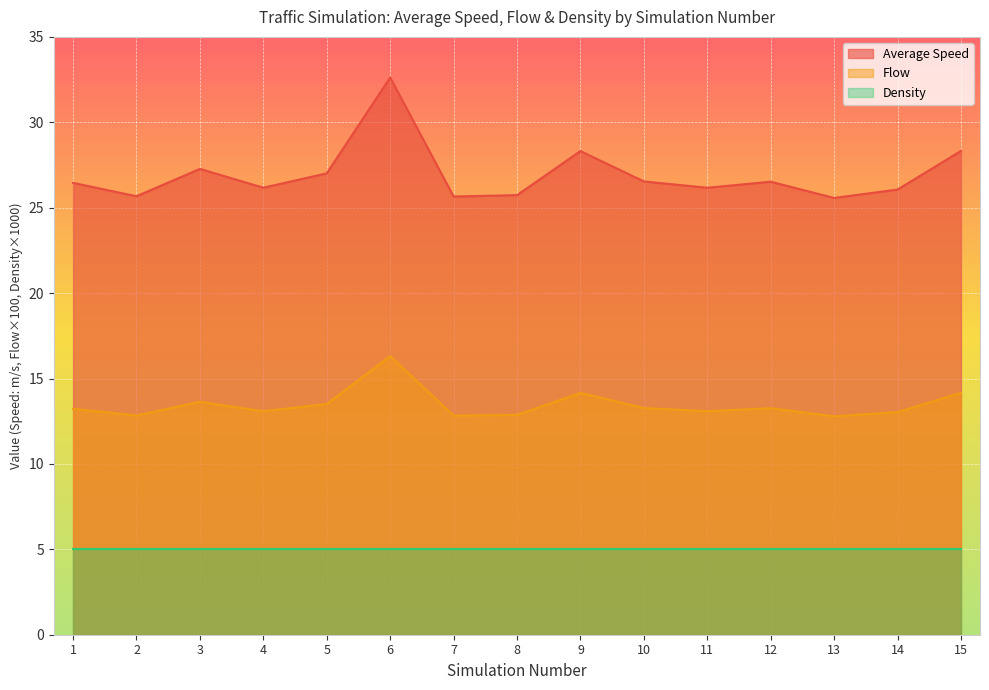

Where is the first local maximum for Average Speed?

3